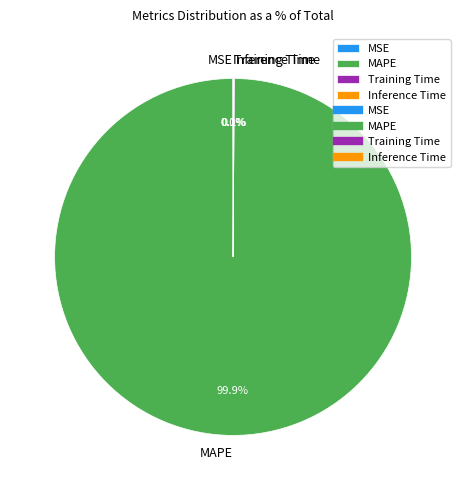

What is the largest slice in the pie chart?

MAPE